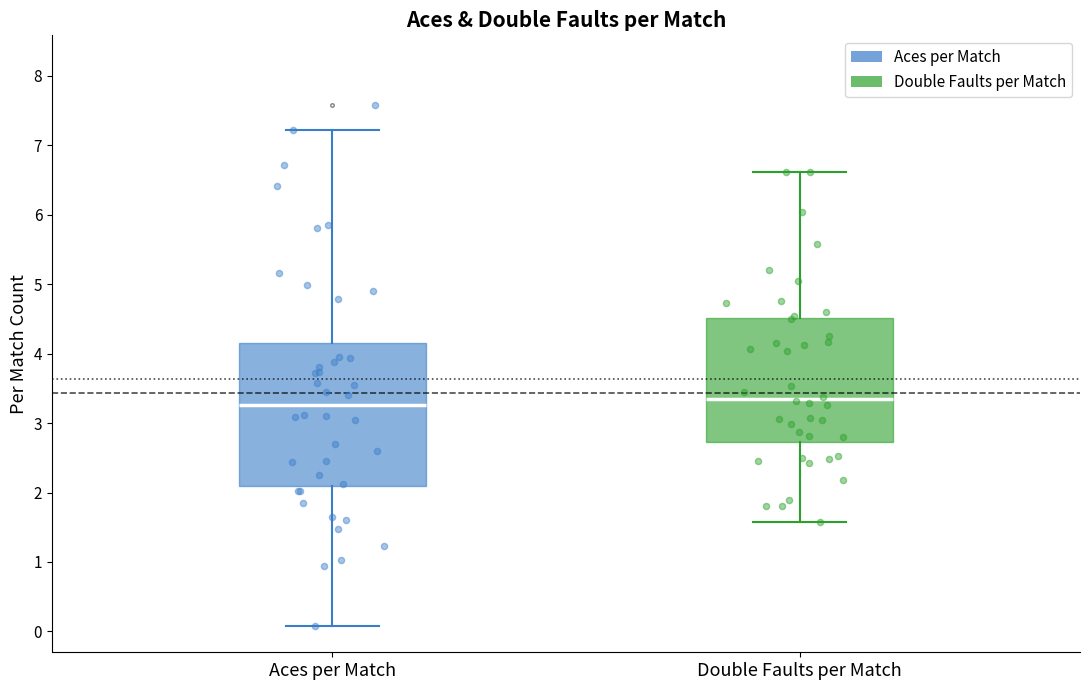

Comparing the boxes themselves (not the whiskers), which one is the tallest?

Aces per Match